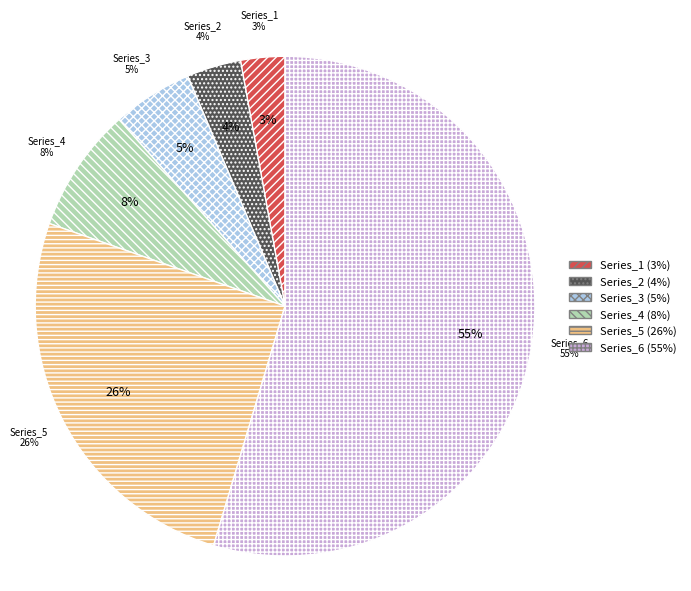

True or false: 40 accounts for 1% of the total.

False